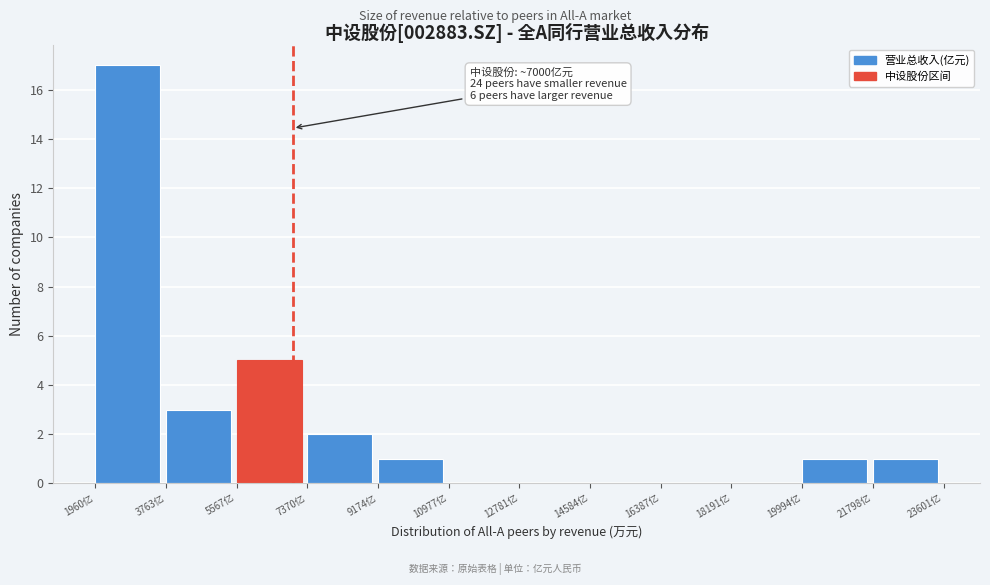

Which range on the x-axis has the tallest bar?

2000 to 3800